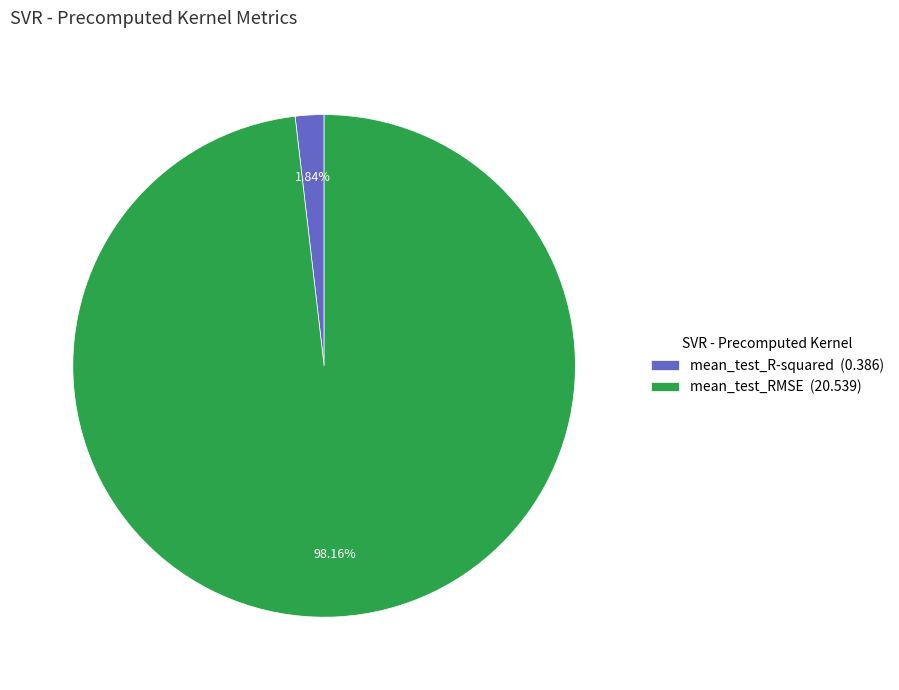

What percentage is the mean_test_RMSE slice, to the nearest percent?

98%